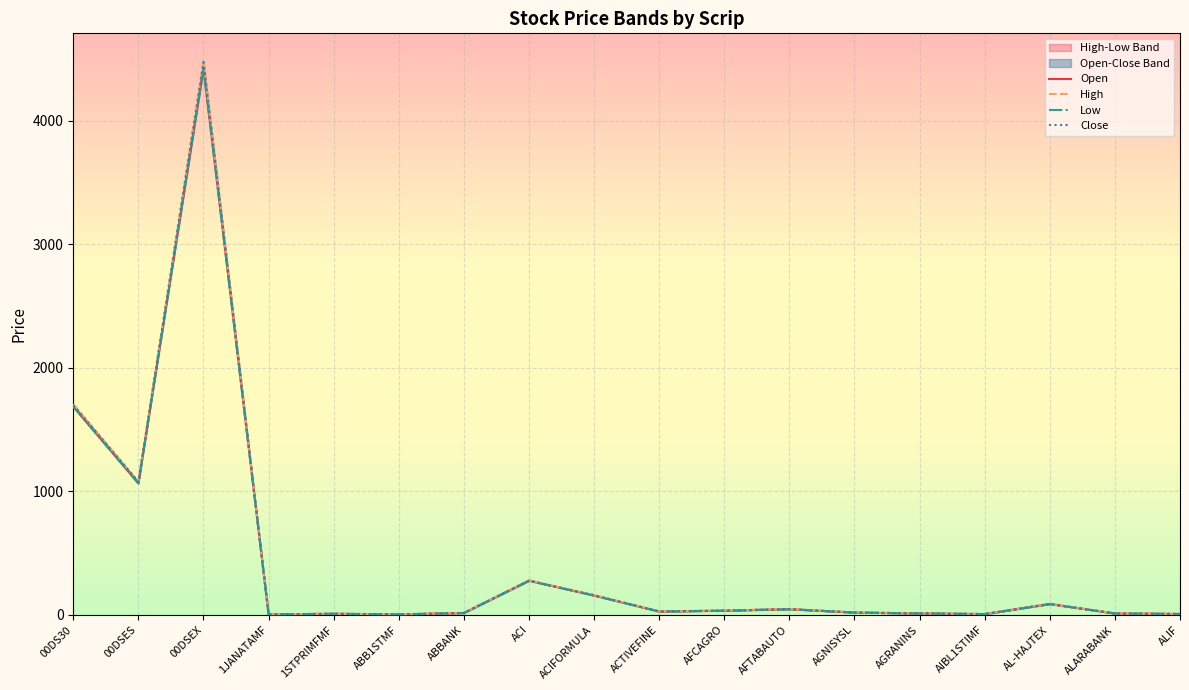

Is the value of High at 00DS30 greater than the value of Close at AIBL1STIMF?

Yes